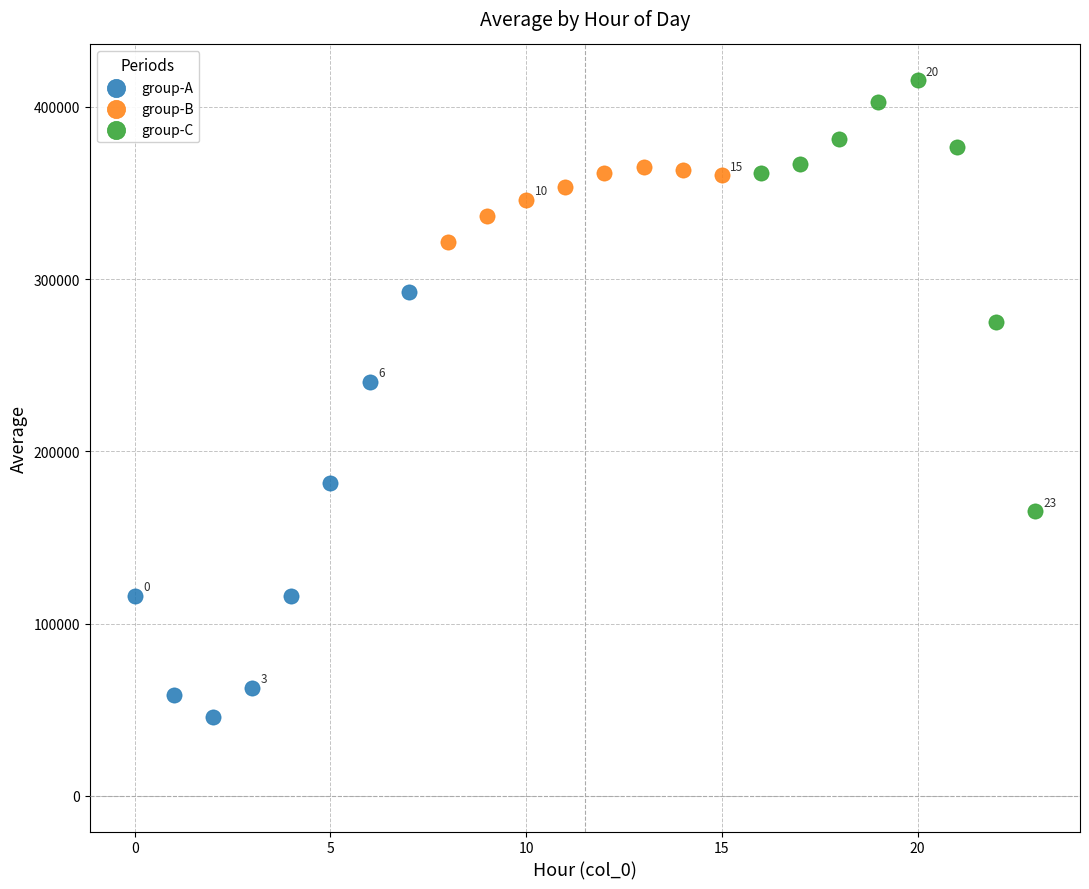

Which series reaches the maximum Y coordinate?

group-C